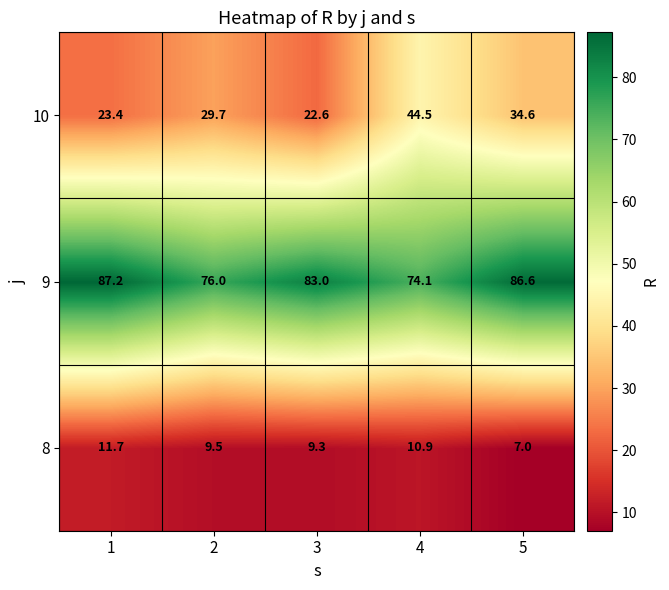

Reading left to right, transcribe all the data shown in this chart.

10: 1=23.4	2=29.7	3=22.6	4=44.5	5=34.6
9: 1=87.2	2=76.0	3=83.0	4=74.1	5=86.6
8: 1=11.7	2=9.5	3=9.3	4=10.9	5=7.0